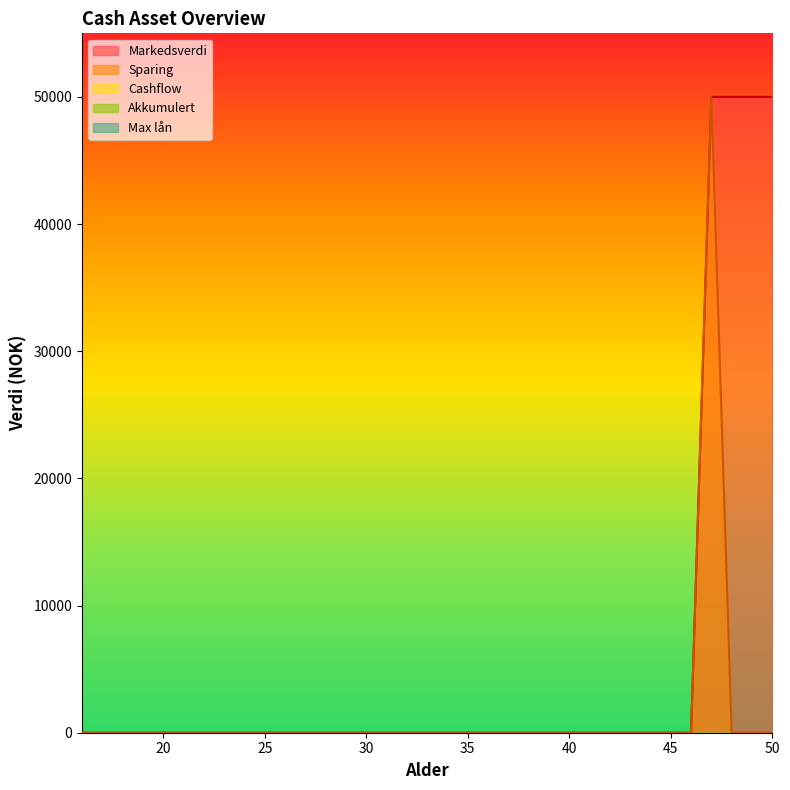

At which category does the chart reach its peak across all series?

47